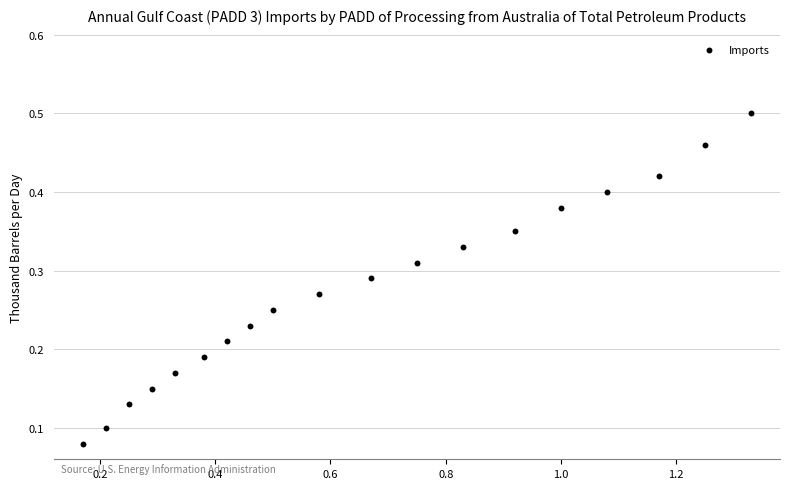

What is the range of X values (max minus min)?

1.2